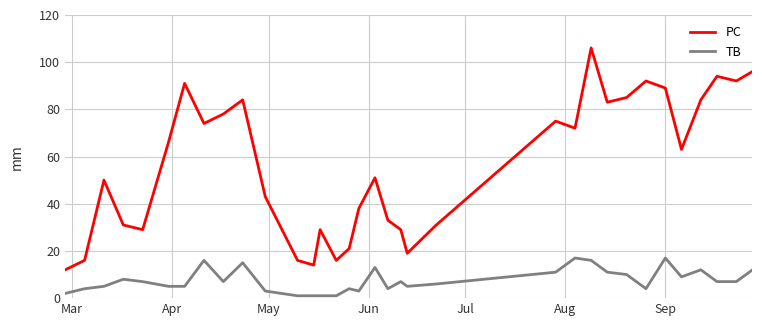

Which series has the largest range (max minus min)?

PC